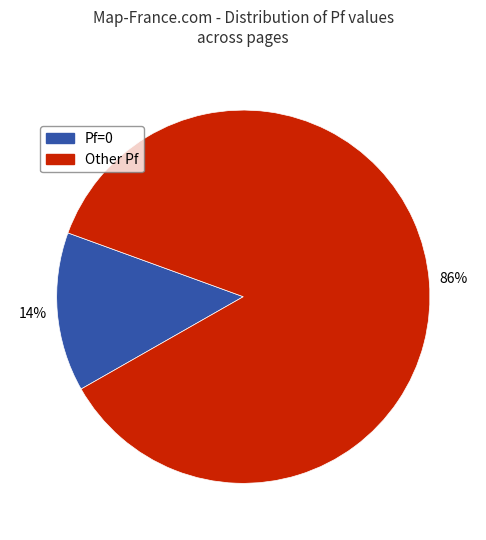

Is there any slice that represents more than half of the pie?

Yes